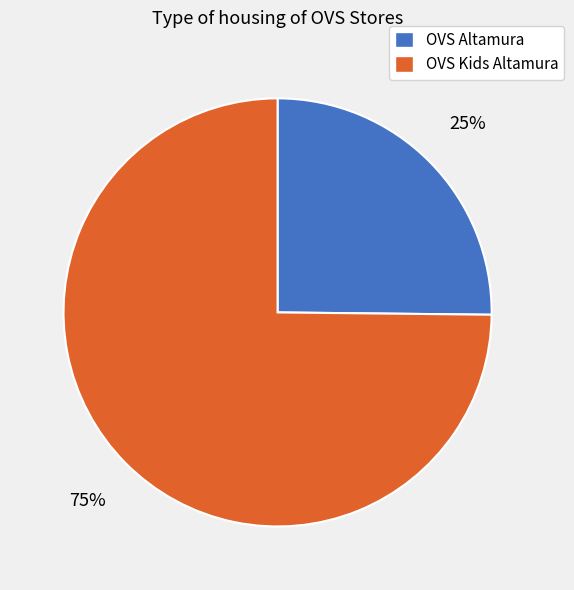

How many slices are in this pie chart?

2